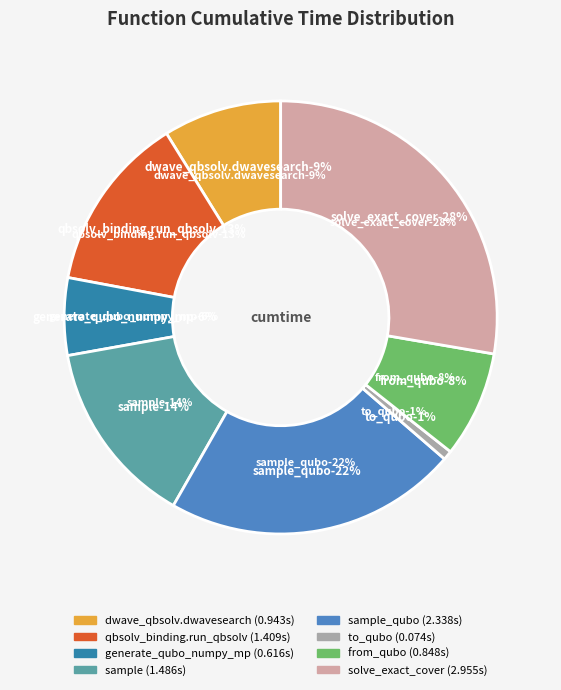

Between sample_qubo and generate_qubo_numpy_multi_processing, which is larger?

sample_qubo